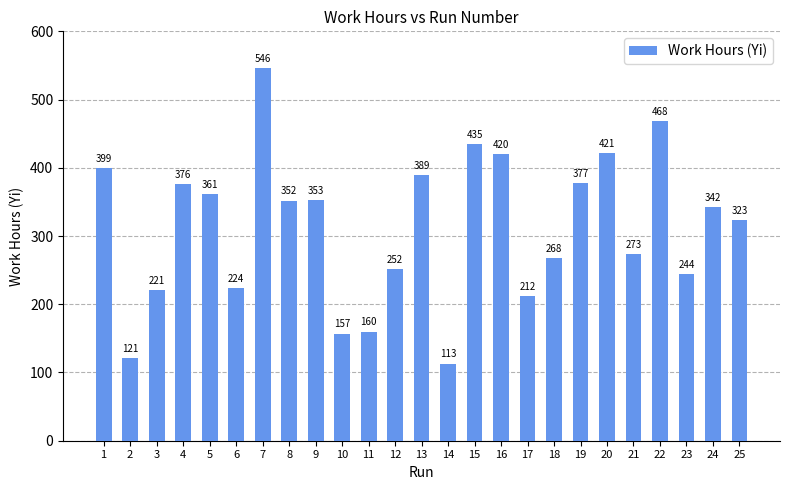

Which has a higher value, 9 or 25?

9